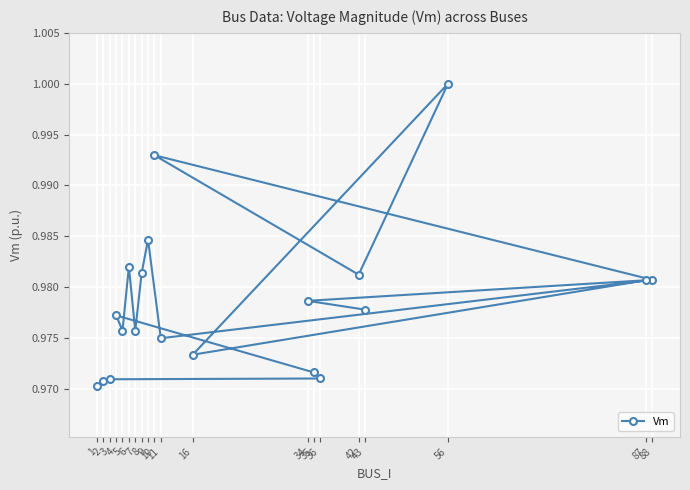

Reading right to left, what are all the values shown in this chart?

43=1.0	34=1.0	87=1.0	16=1.0	56=1.0	42=1.0	10=1.0	88=1.0	11=1.0	9=1.0	8=1.0	7=1.0	6=1.0	5=1.0	4=1.0	35=1.0	36=1.0	3=1.0	2=1.0	1=1.0